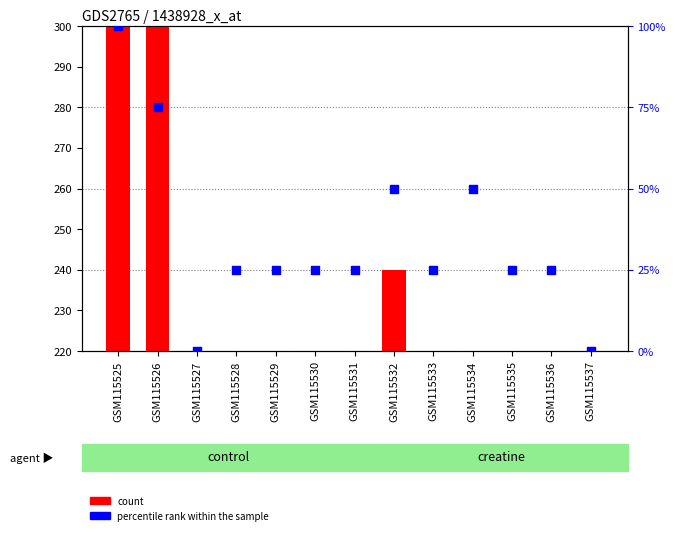

Which series has the largest total across all categories?

count